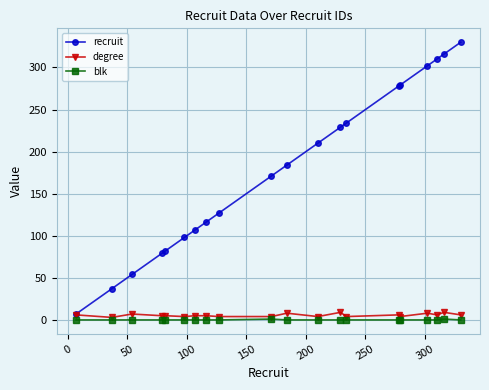

What is the value of the degree point at the 17th from the left?

8